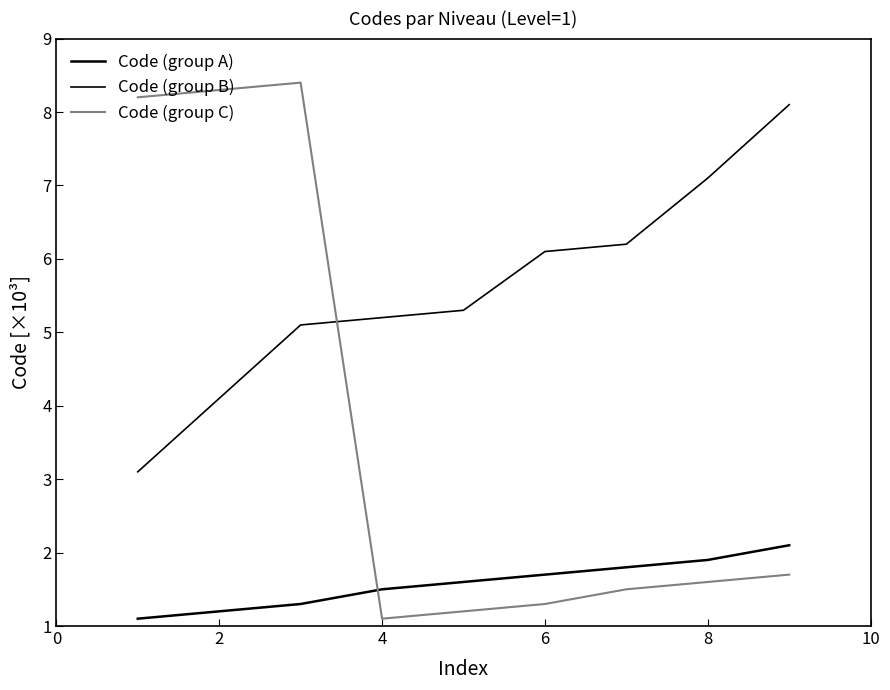

How many lines are shown in the chart?

3